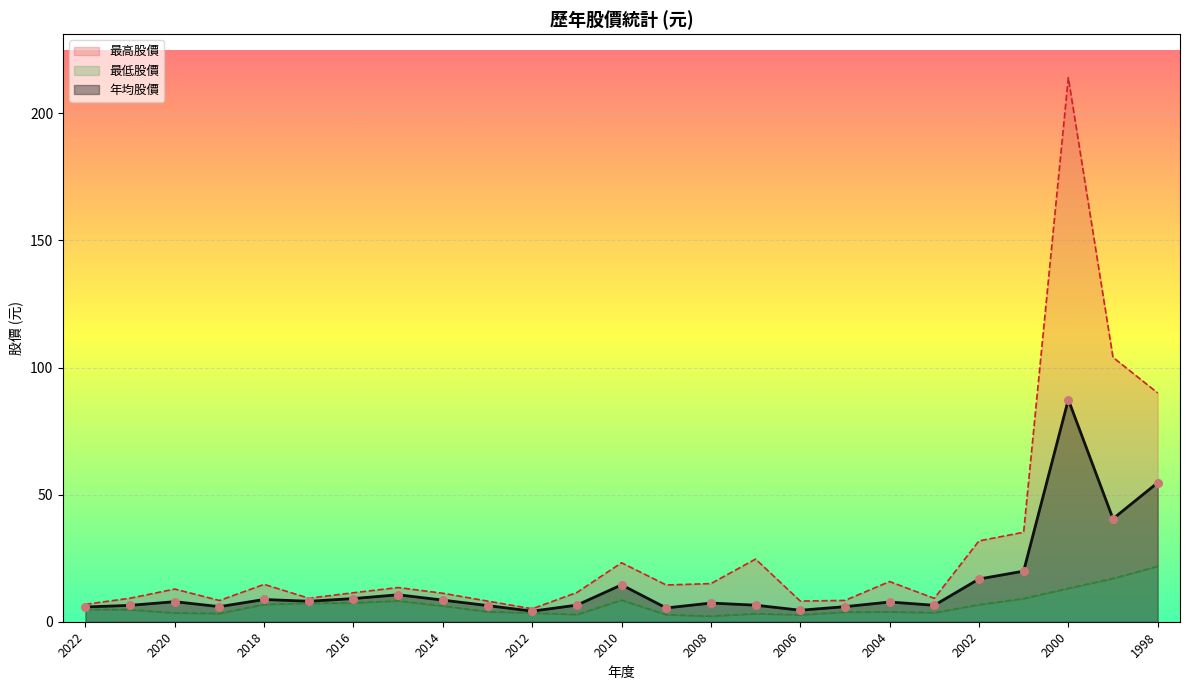

Is the value of 最高股價 at 2014 greater than the value of 最低股價 at 2009?

Yes